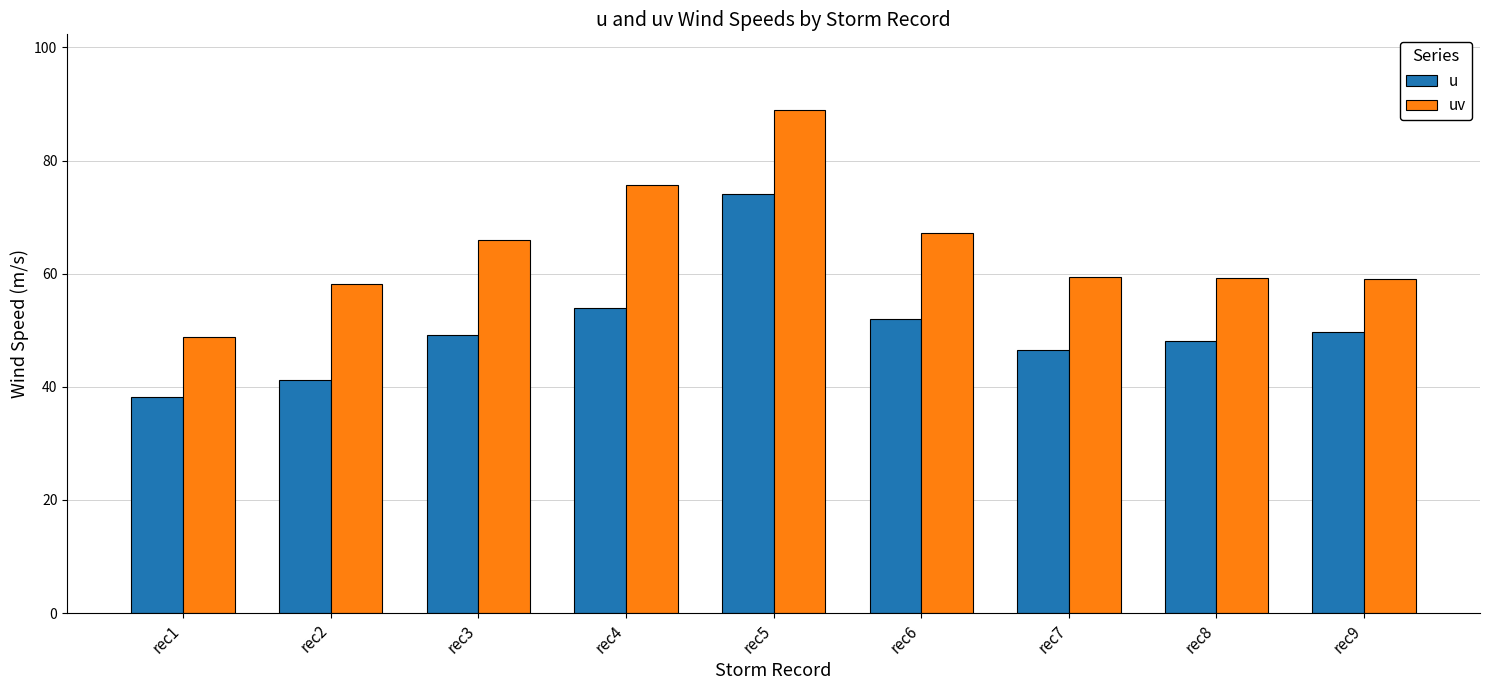

At how many categories does at least one series exceed 53?

8